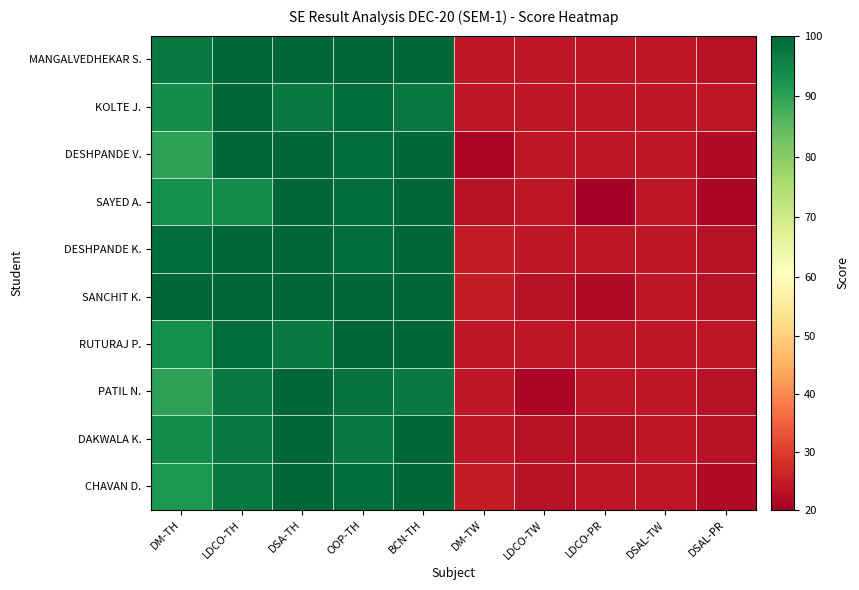

What is the spread (max minus min) of values at OOP-TH?

3